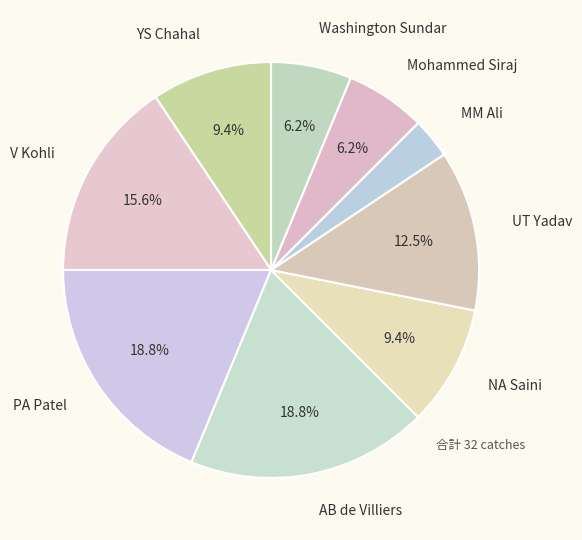

Combined, do NA Saini and PA Patel account for over 50%?

No